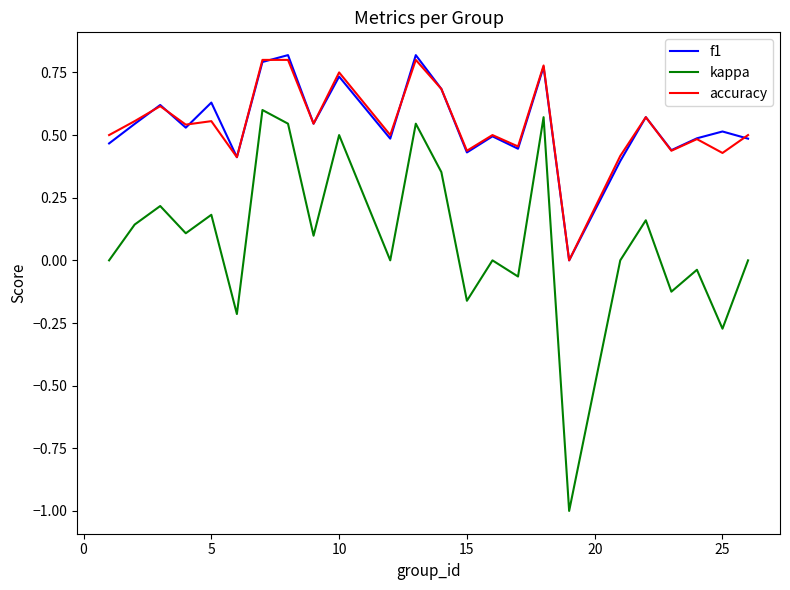

What is the smallest value displayed?

-1.0